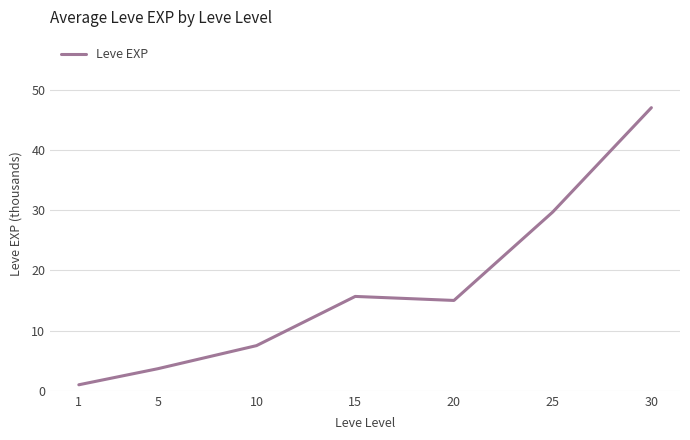

Where is the first local minimum?

20